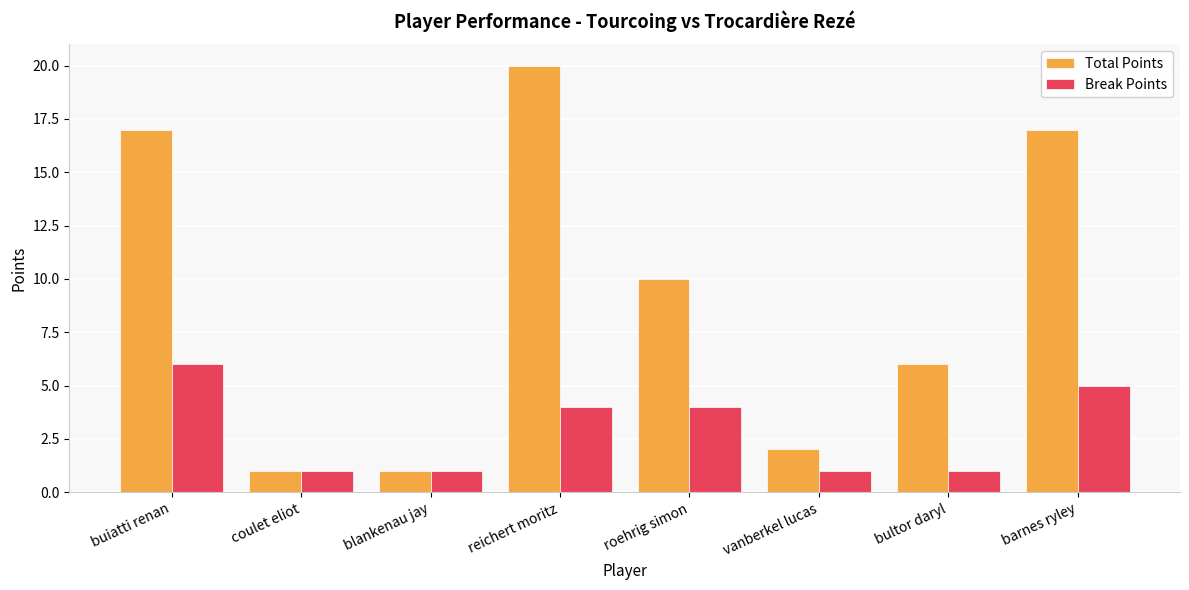

How many values in the Break Points series are below 4?

4